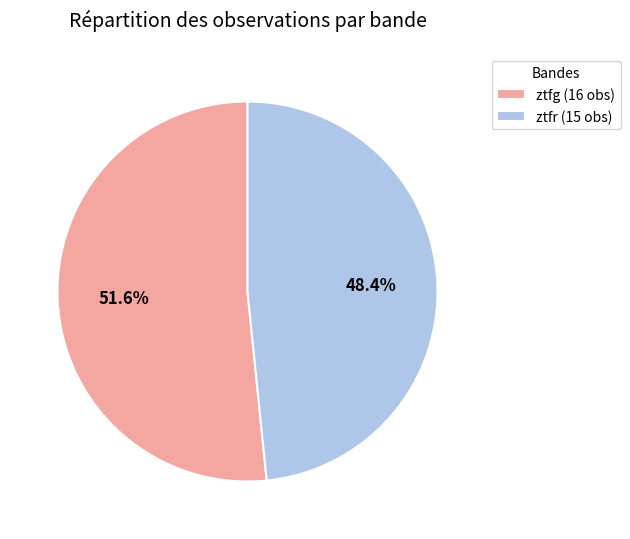

Rank the categories by value from lowest to highest.

ztfr, ztfg